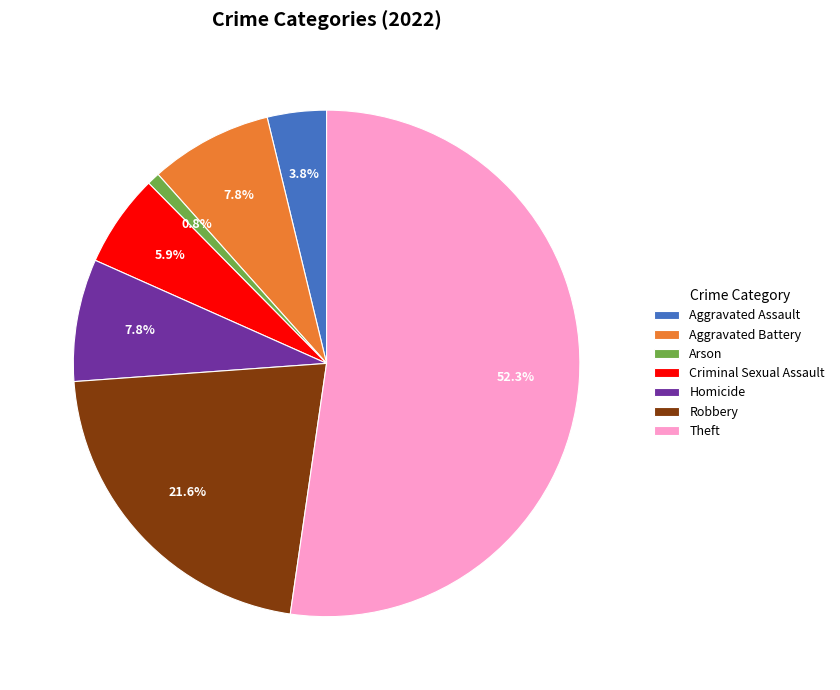

To the nearest percent, what percentage of the pie is Aggravated Battery?

8%